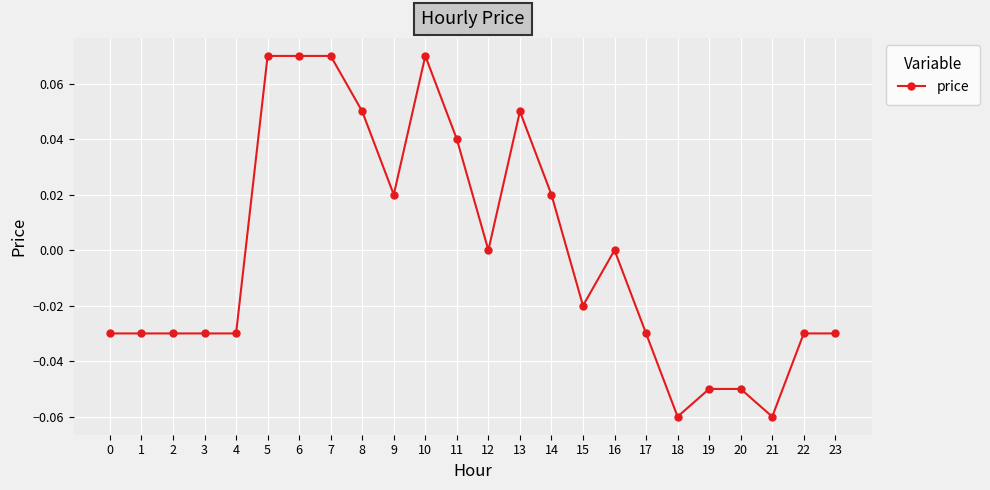

True or false: the data shows 0.1 at 12.

False